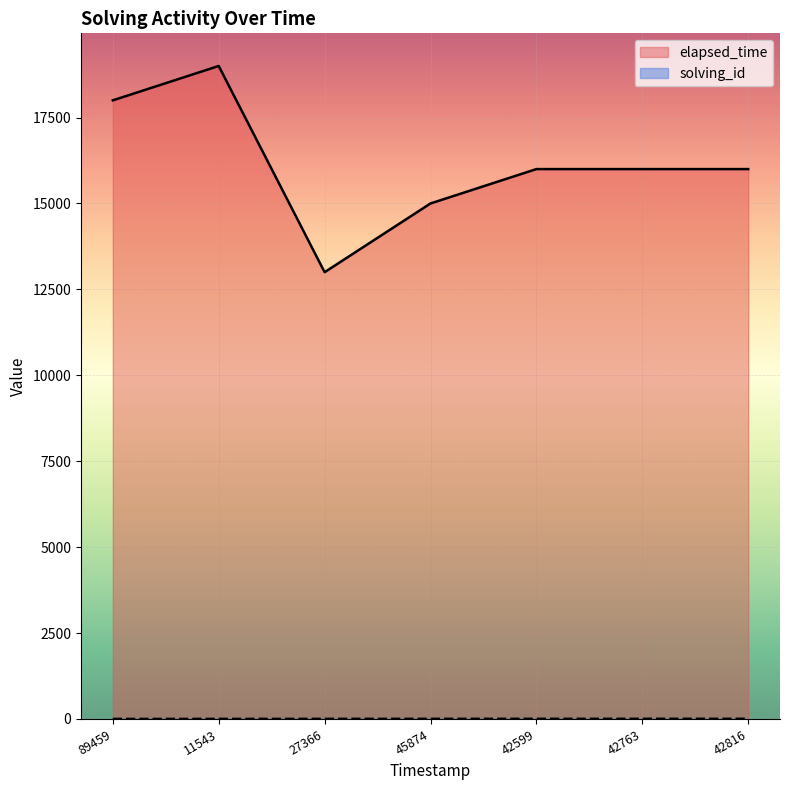

True or false: solving_id and elapsed_time intersect in this chart.

False